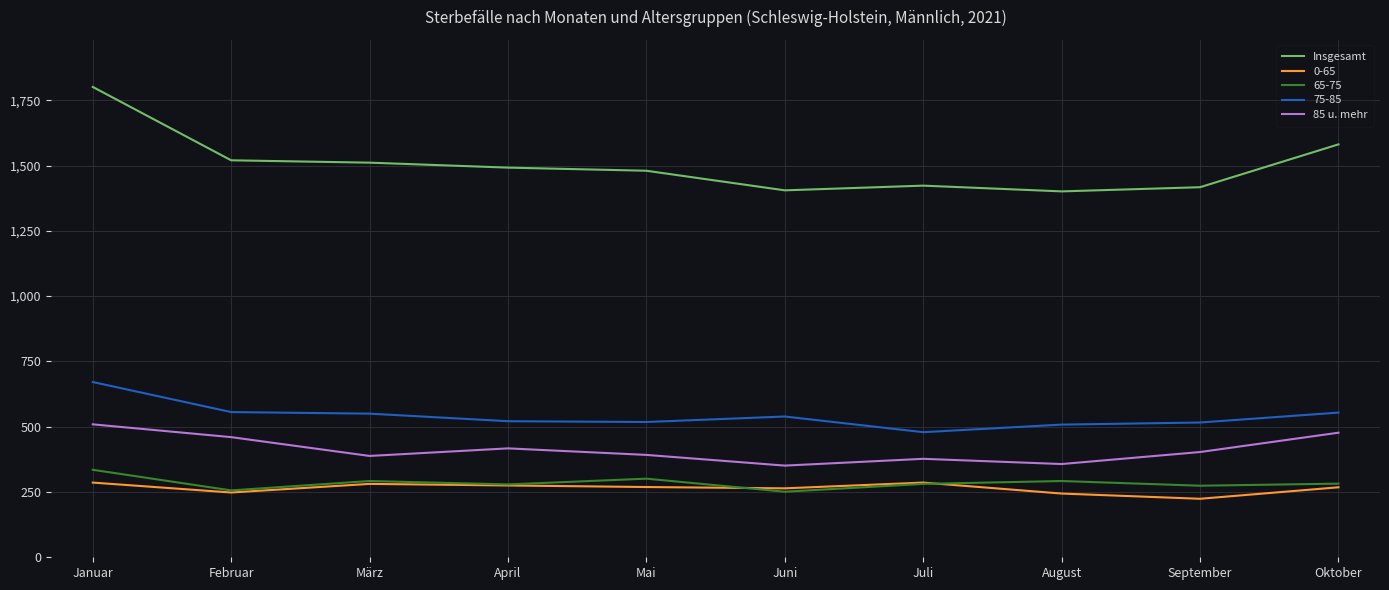

Which category has the highest value in the Insgesamt series?

Januar